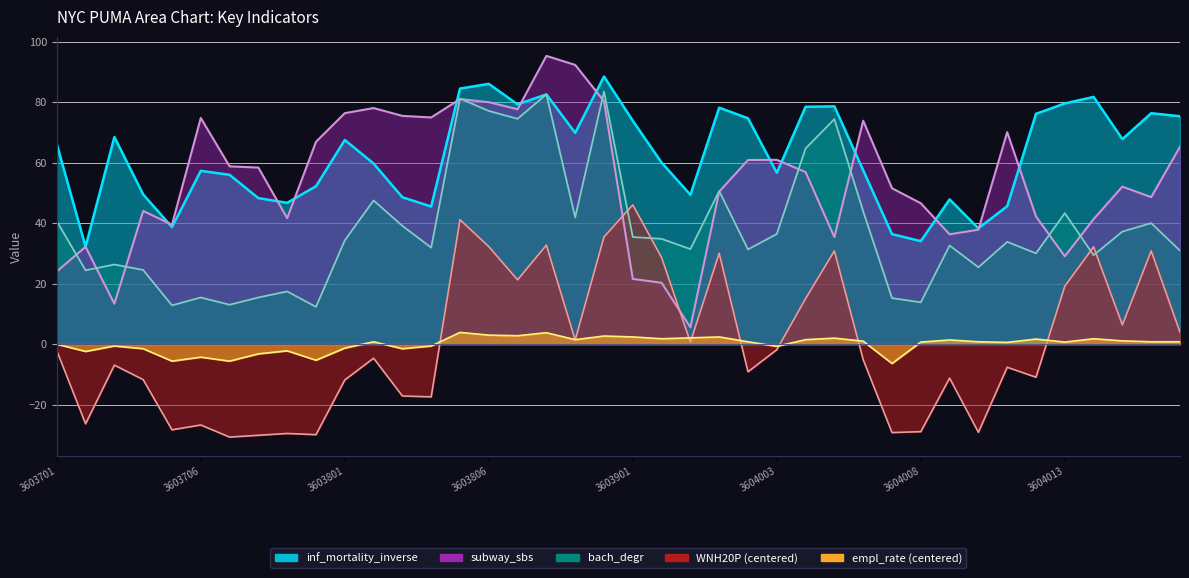

How many lines are shown in the chart?

5